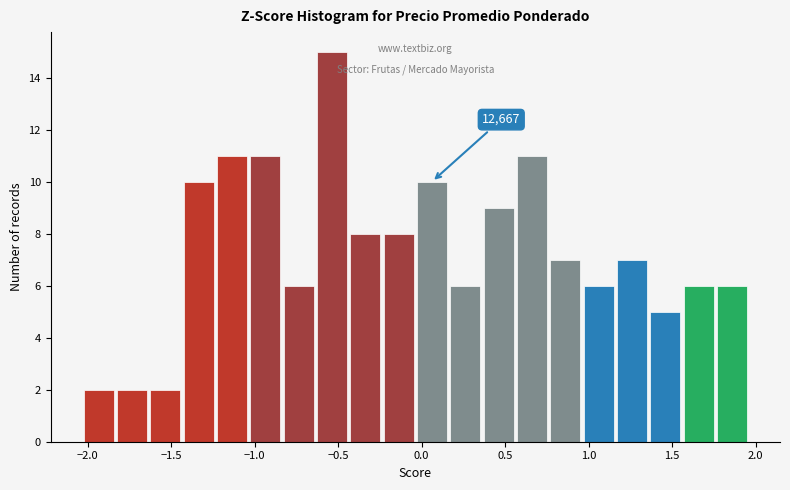

Read against the x-axis, roughly where is the centre of the tallest bar?

-0.55